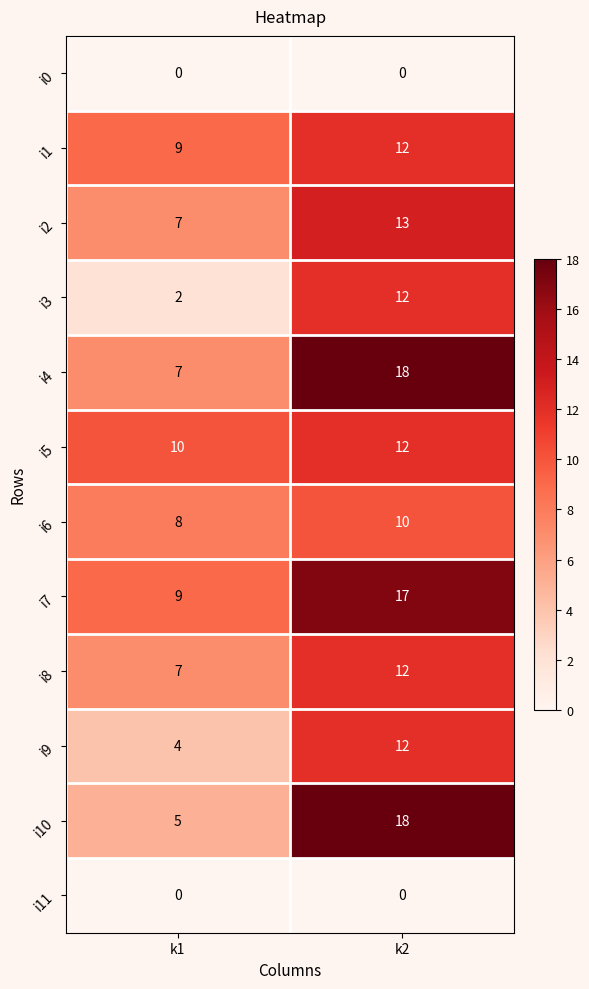

Is it true that i0 equals 0 at k1?

True